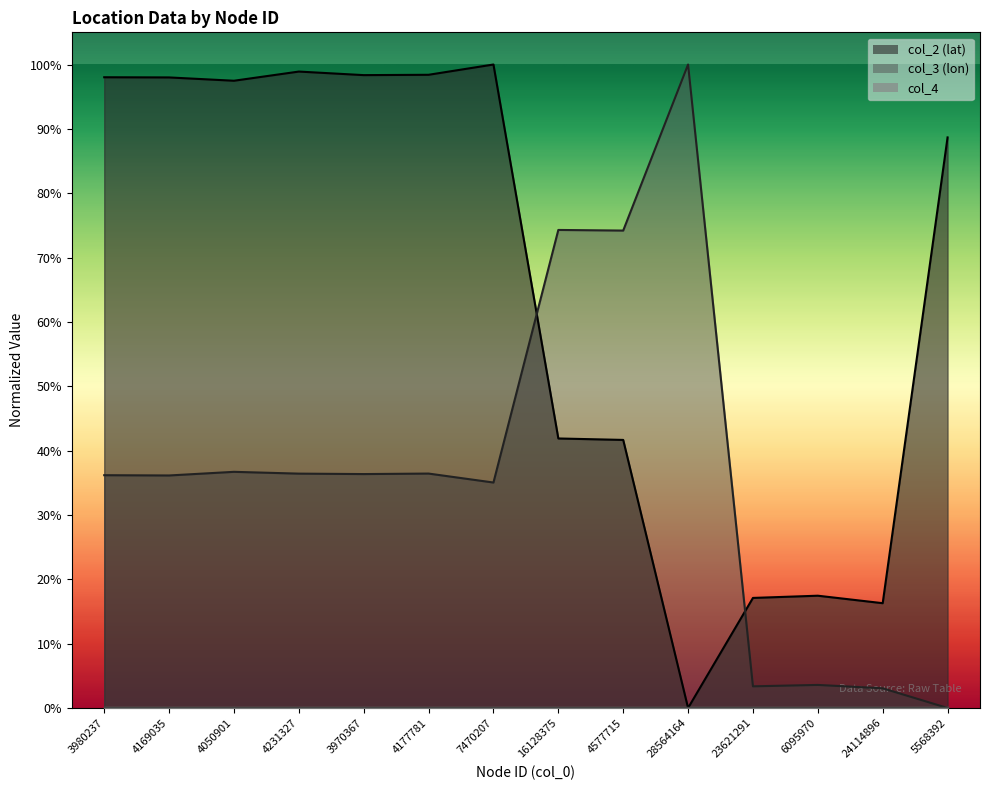

Does the chart display data point markers on the line(s)?

No